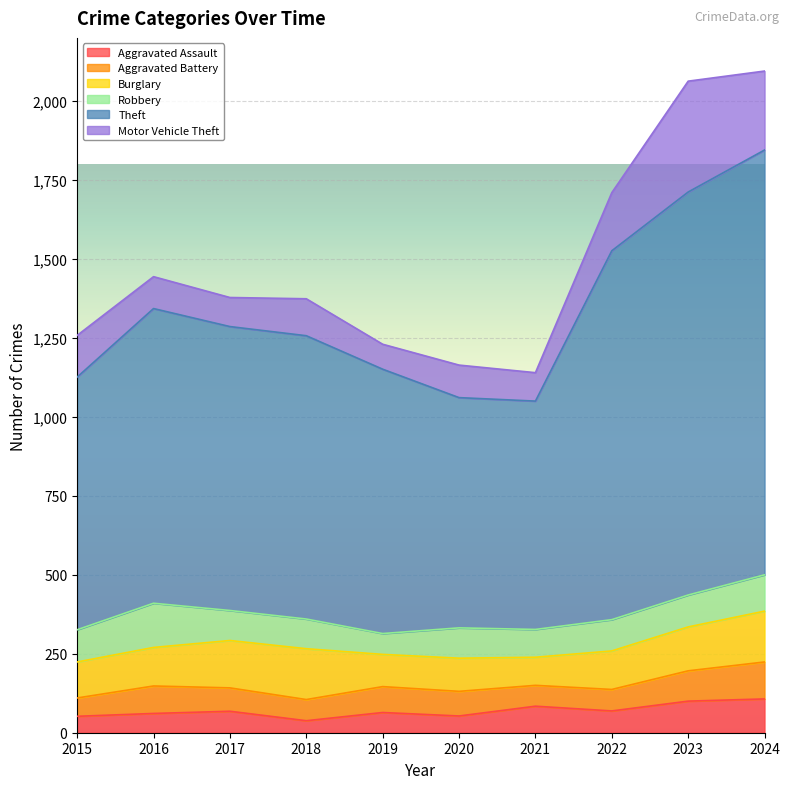

Reading left to right, transcribe all the data shown in this chart.

Aggravated Assault: 2015=52	2016=61	2017=68	2018=38	2019=64	2020=53	2021=84	2022=69	2023=100	2024=107
Aggravated Battery: 2015=58	2016=87	2017=74	2018=67	2019=82	2020=78	2021=66	2022=68	2023=96	2024=117
Burglary: 2015=114	2016=122	2017=150	2018=161	2019=102	2020=105	2021=89	2022=122	2023=139	2024=161
Robbery: 2015=102	2016=140	2017=95	2018=94	2019=66	2020=96	2021=88	2022=99	2023=101	2024=115
Theft: 2015=800	2016=933	2017=899	2018=897	2019=837	2020=729	2021=723	2022=1168	2023=1276	2024=1345
Motor Vehicle Theft: 2015=132	2016=101	2017=92	2018=117	2019=79	2020=103	2021=90	2022=184	2023=351	2024=250